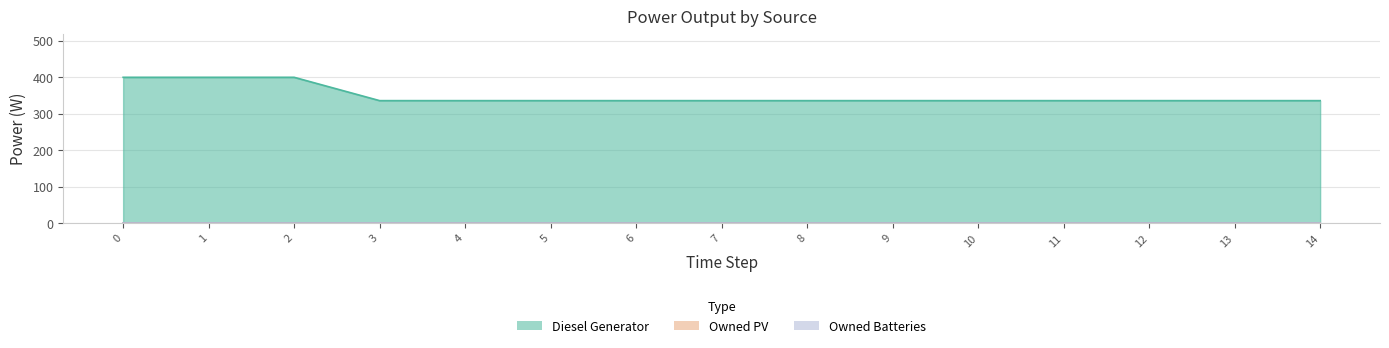

What are all the series names shown in the legend?

Diesel Generator, Owned PV, Owned Batteries